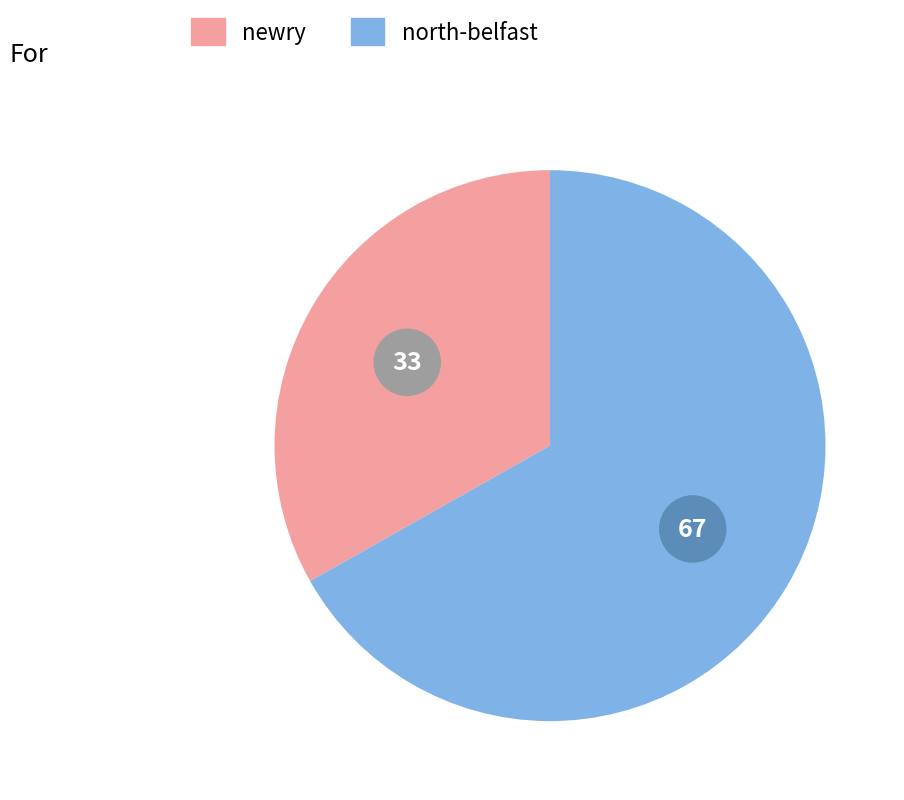

Count the number of slices in the pie.

2